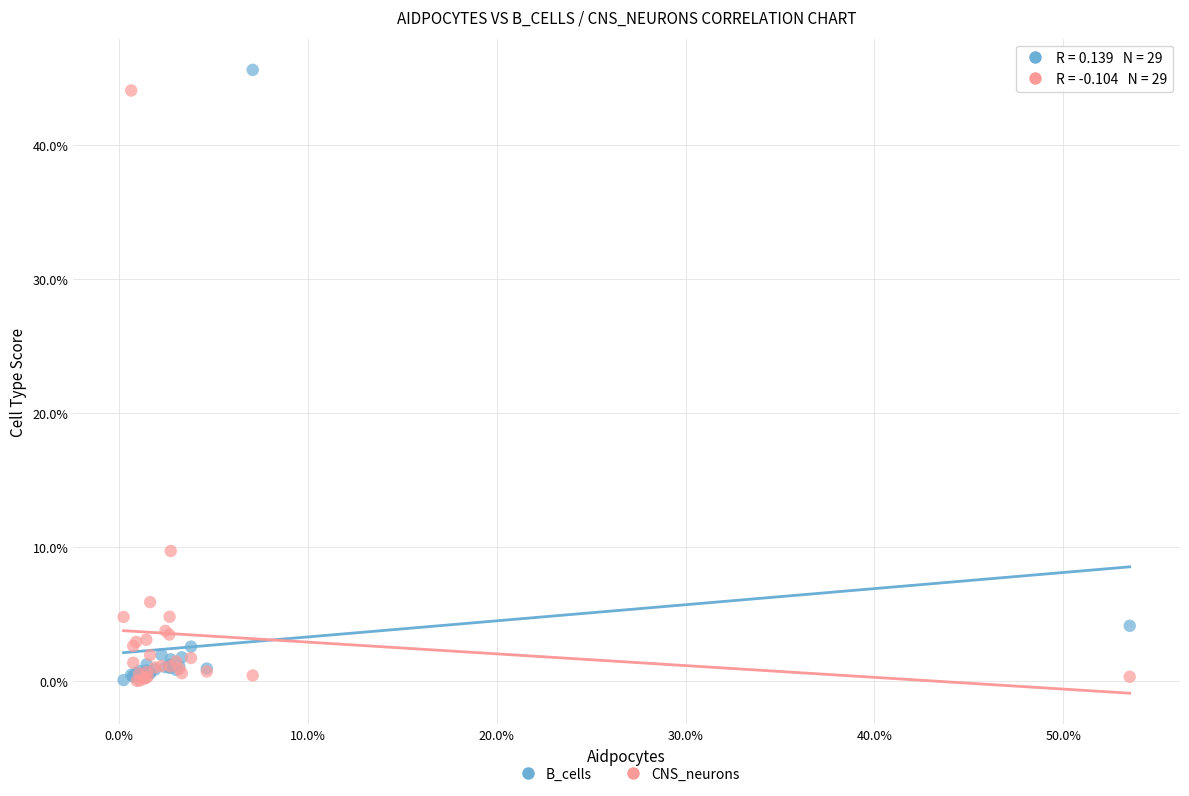

What are all the series names shown in the legend?

B_cells, CNS_neurons